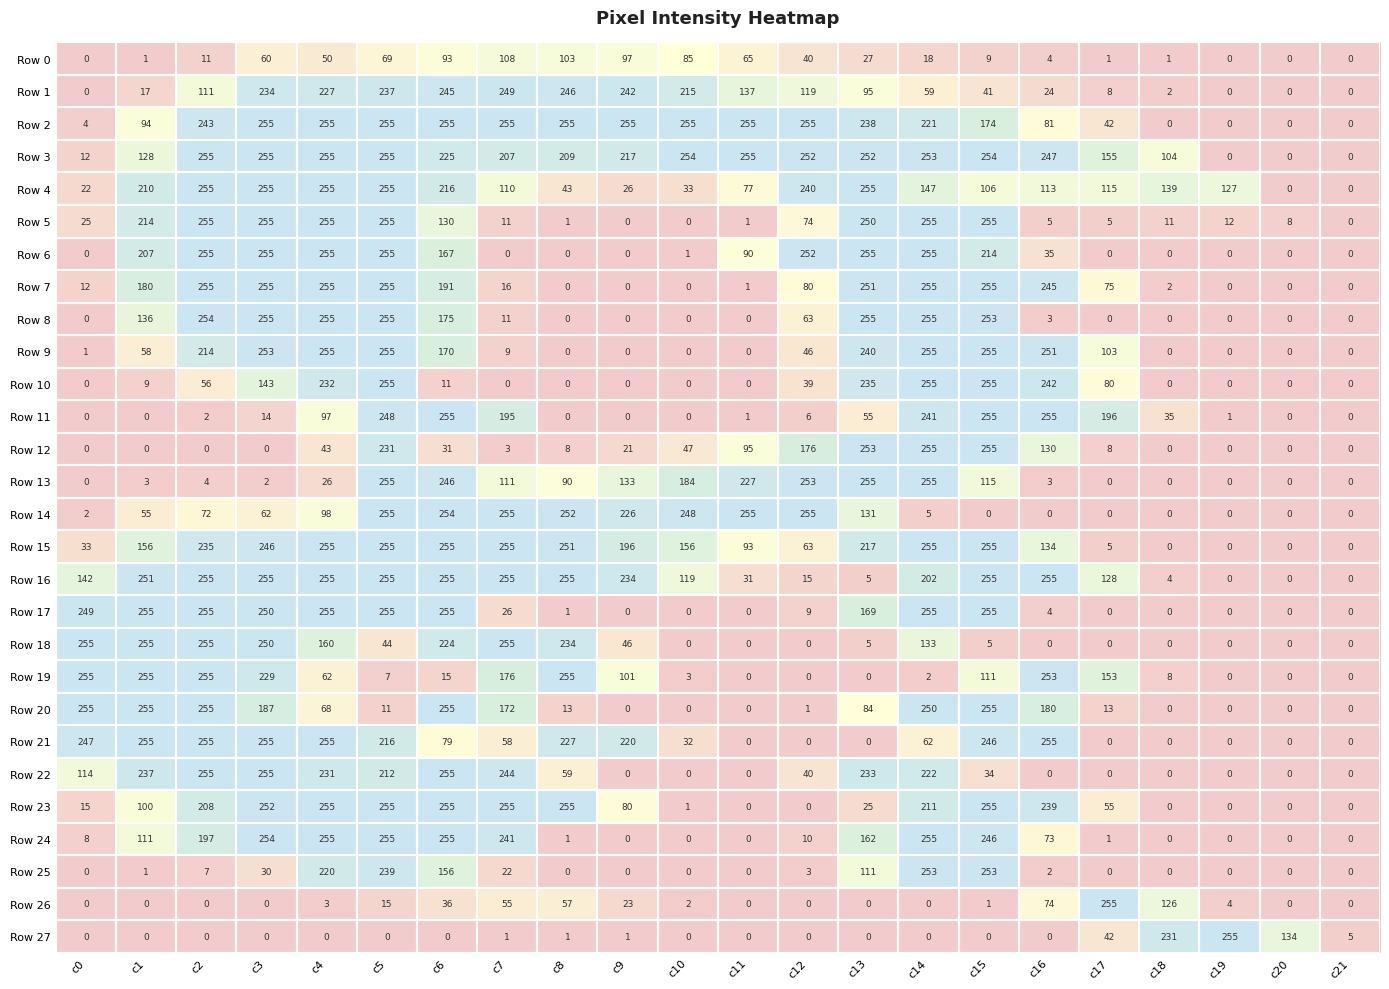

At which category is the sum across all series the highest?

c5